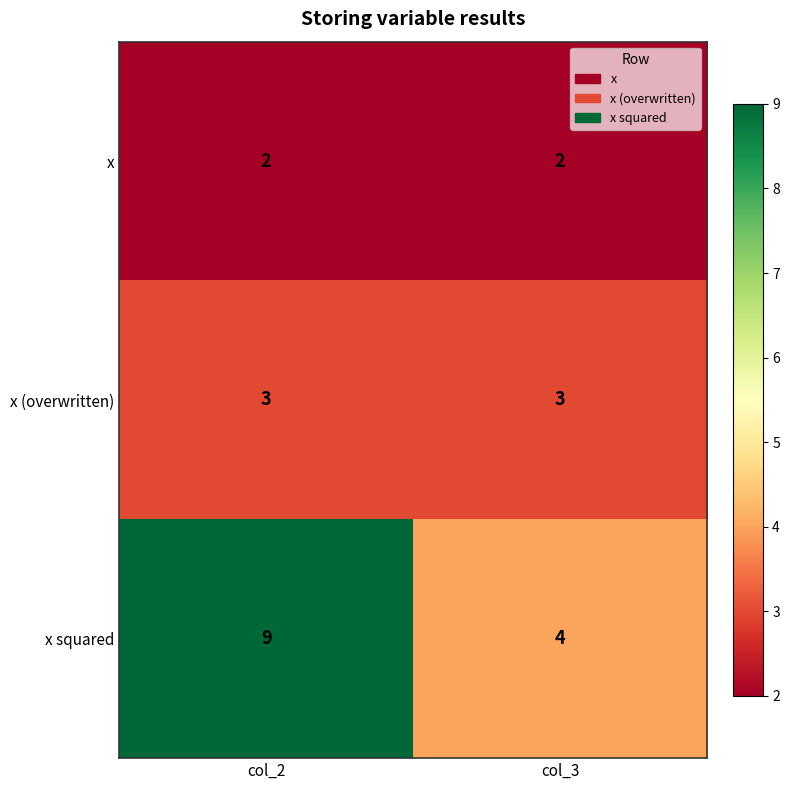

Which category has the highest value in the x squared series?

col_2